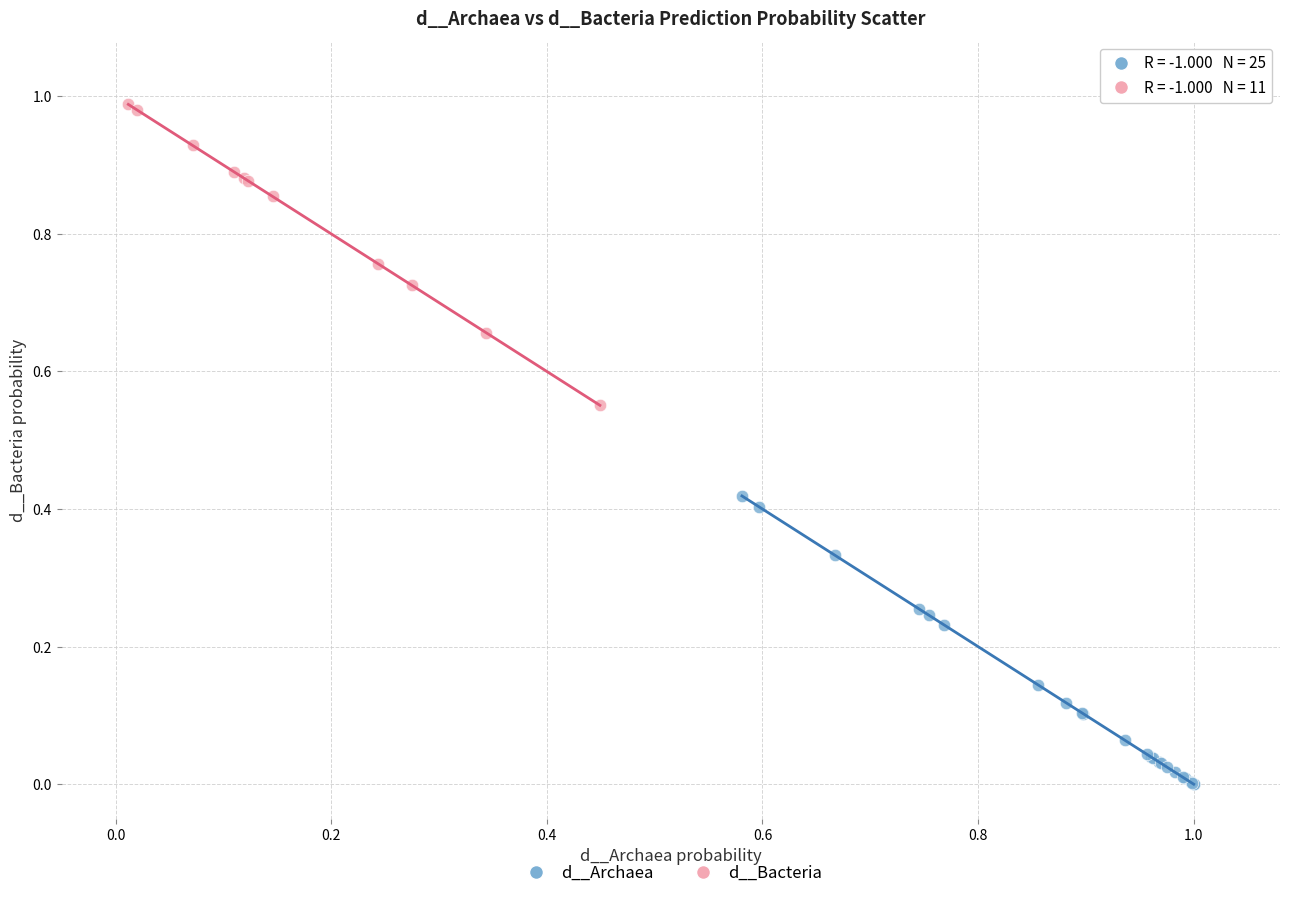

Which series contains the lowest Y value?

d__Archaea